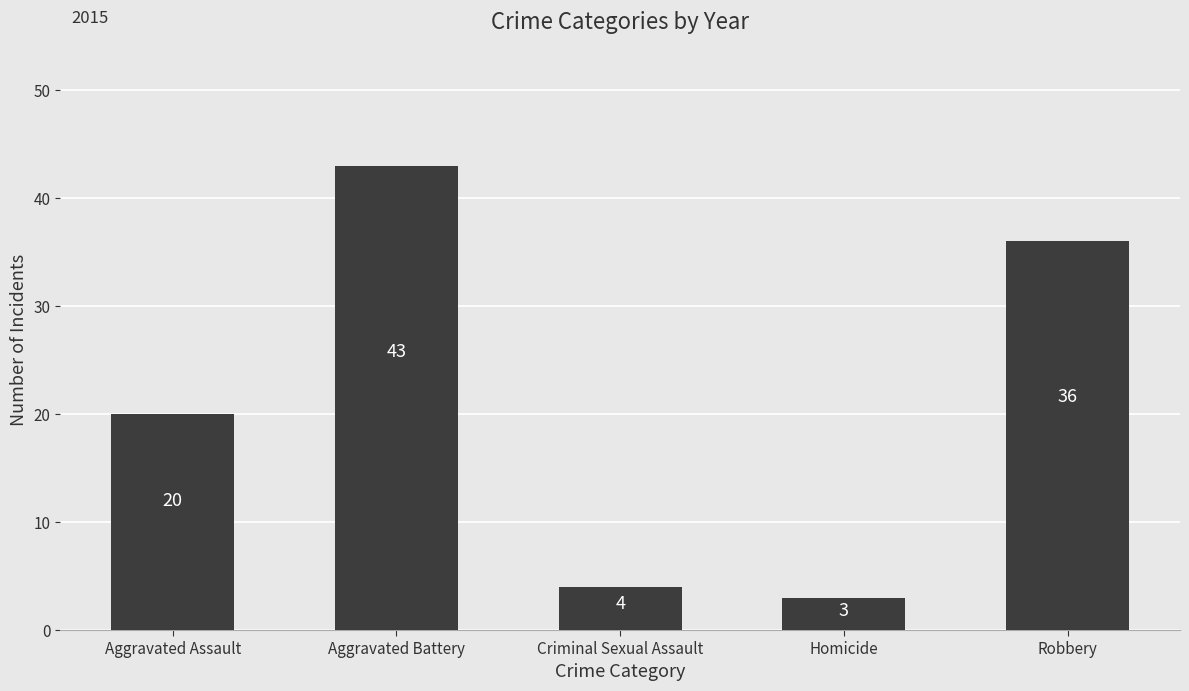

What is the change in value from Aggravated Assault to Robbery?

+16